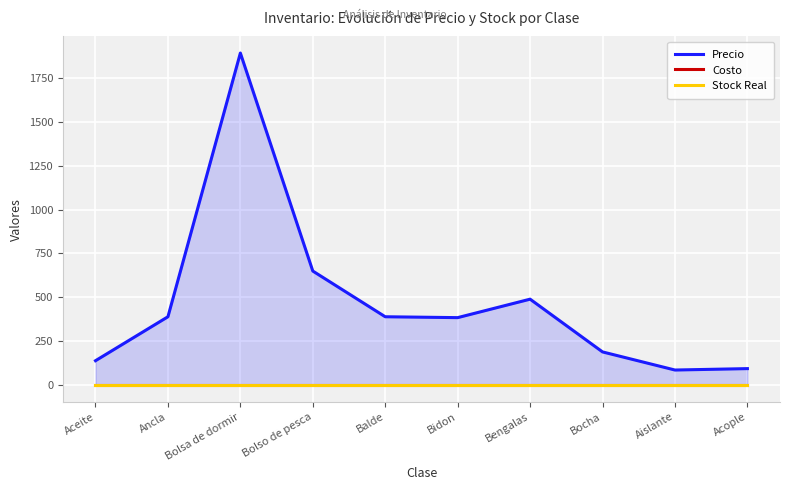

Reading left to right, what are all the values shown in this chart?

Precio: Aceite=140	Ancla=390	Bolsa de dormir=1890	Bolso de pesca=650	Balde=390	Bidon=385	Bengalas=490	Bocha=190	Aislante=87	Acople=95
Costo: Aceite=0	Ancla=0	Bolsa de dormir=0	Bolso de pesca=0	Balde=0	Bidon=0	Bengalas=0	Bocha=0	Aislante=0	Acople=0
Stock Real: Aceite=0	Ancla=0	Bolsa de dormir=0	Bolso de pesca=0	Balde=0	Bidon=0	Bengalas=0	Bocha=0	Aislante=0	Acople=0